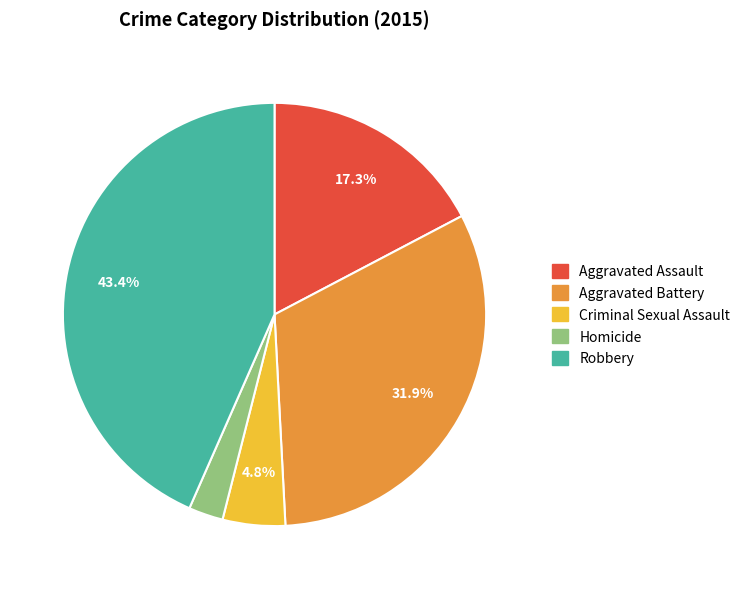

What is the ratio of the value at Robbery to the value at Aggravated Battery?

1.4